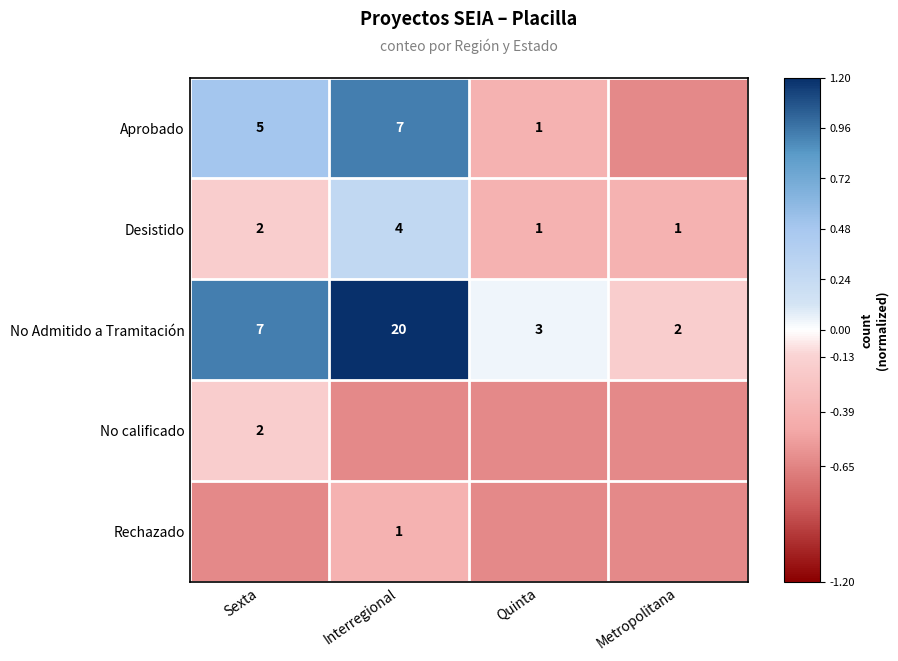

Is the value of Desistido at Interregional greater than the value of No calificado at Sexta?

Yes